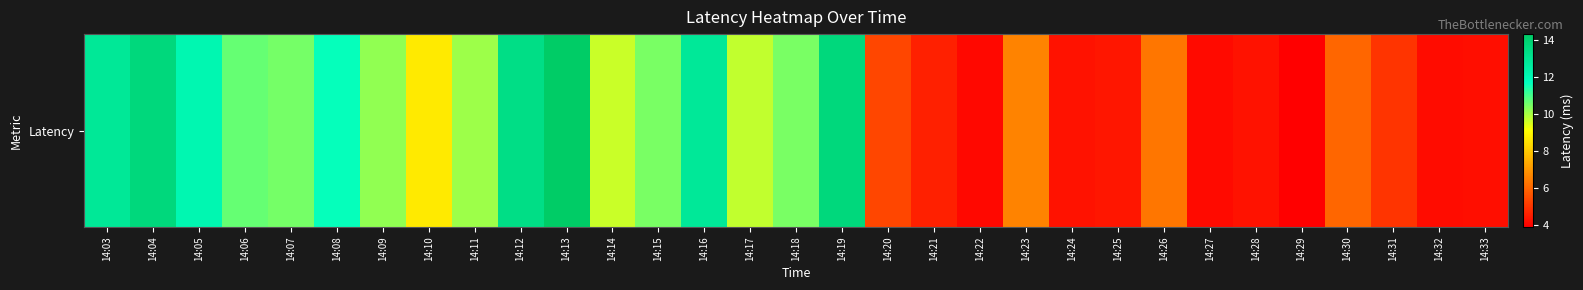

Reading left to right, list all the values displayed in this chart.

12.9	13.6	12.1	10.7	10.5	11.6	10.2	8.6	10.1	13.3	14.3	9.7	10.4	12.8	9.7	10.4	13.6	5.3	4.5	4.1	6.6	4.3	4.4	6.3	4.1	4.3	3.9	6.0	5.0	4.2	4.2